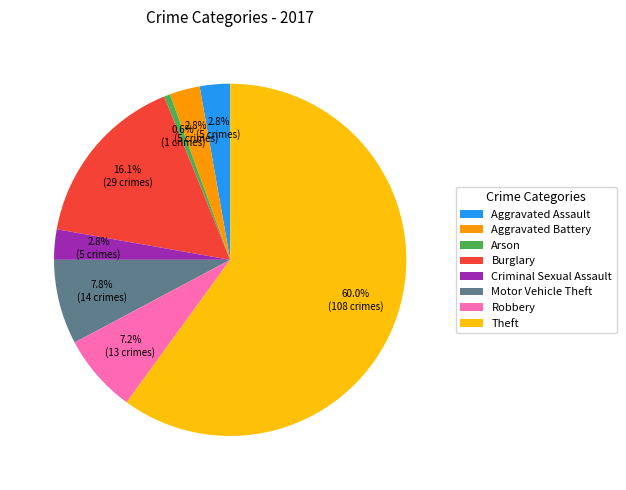

What is the ratio of the value at Robbery to the value at Aggravated Assault?

2.6